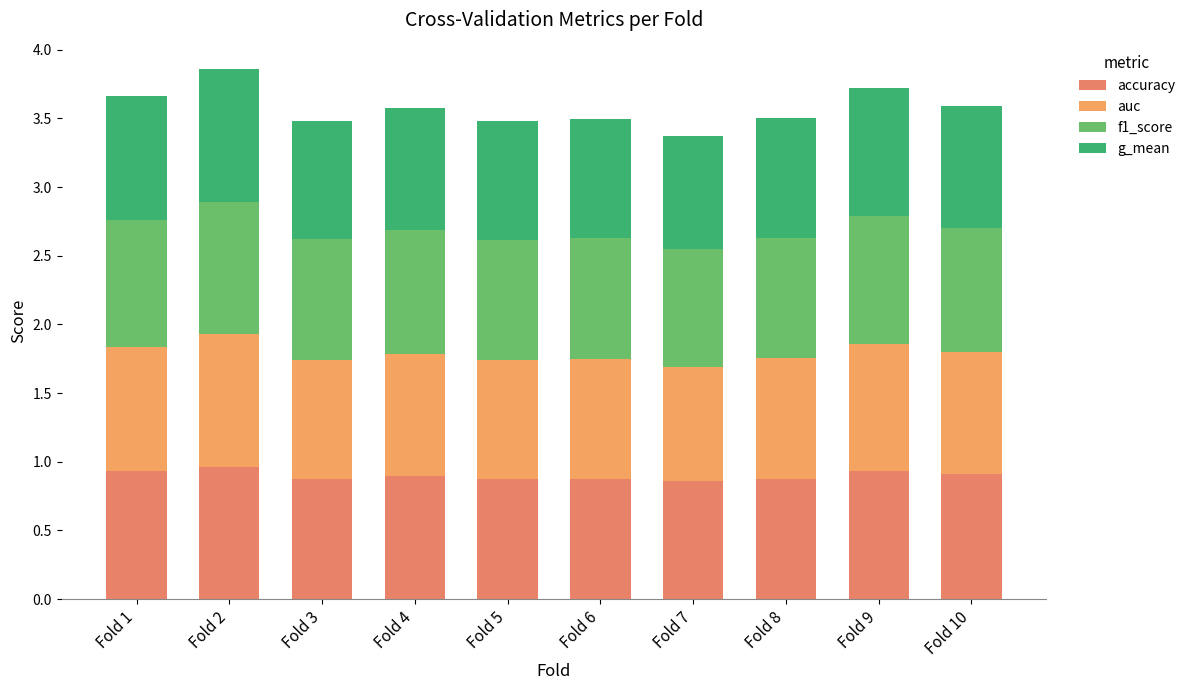

At Fold 1, list the series in order from largest to smallest.

accuracy, f1_score, auc, g_mean